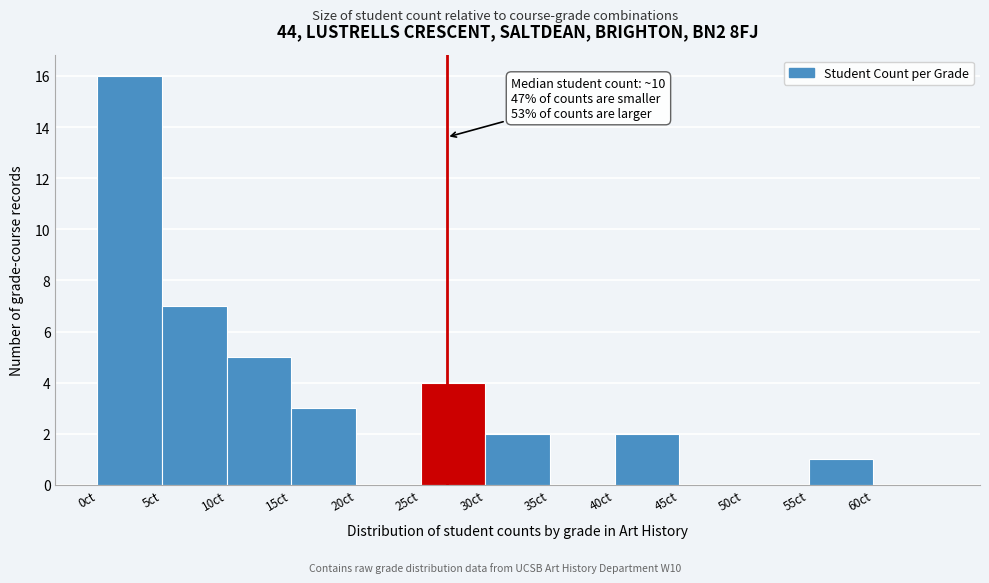

Over which range of the x-axis is the bar tallest?

0 to 5